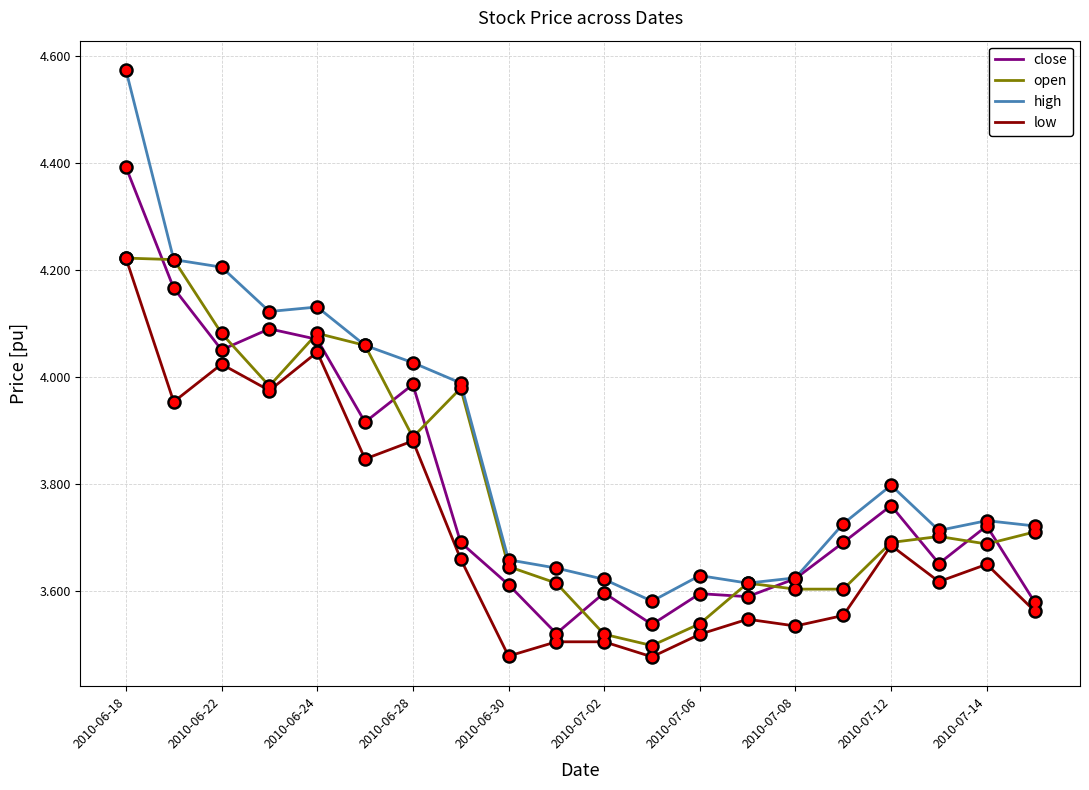

True or false: low and high cross at least once.

False